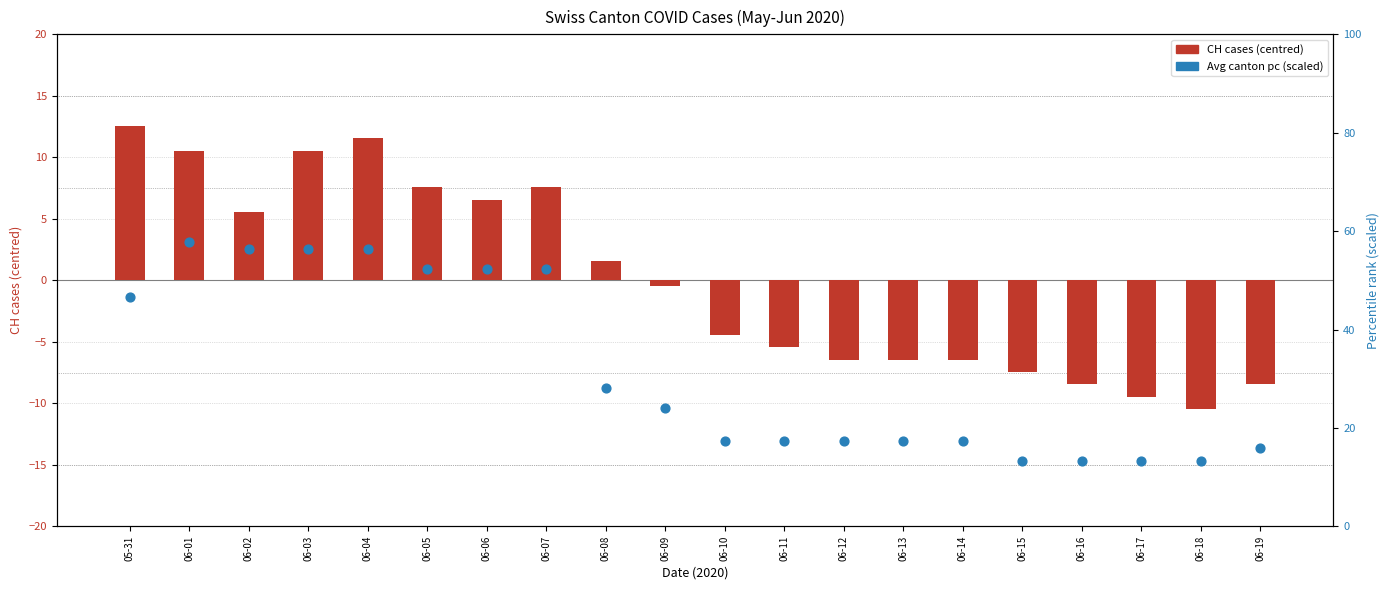

Which series reaches the minimum Y coordinate?

CH cases (centred)